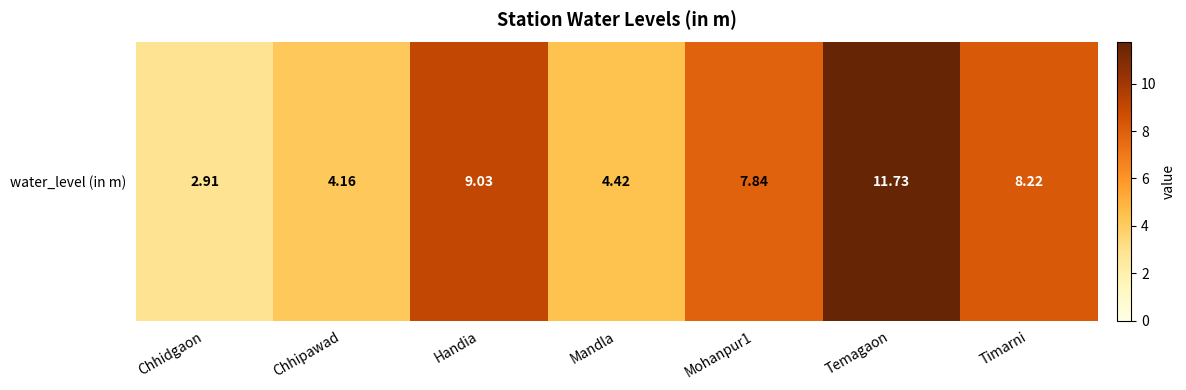

What is the sum of the values at Temagaon and Chhipawad?

15.9